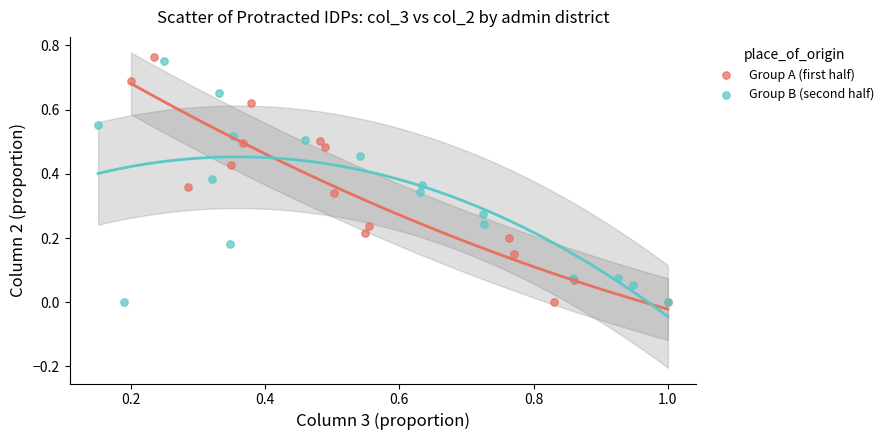

What are all the series names shown in the legend?

Group A (first half), Group B (second half)